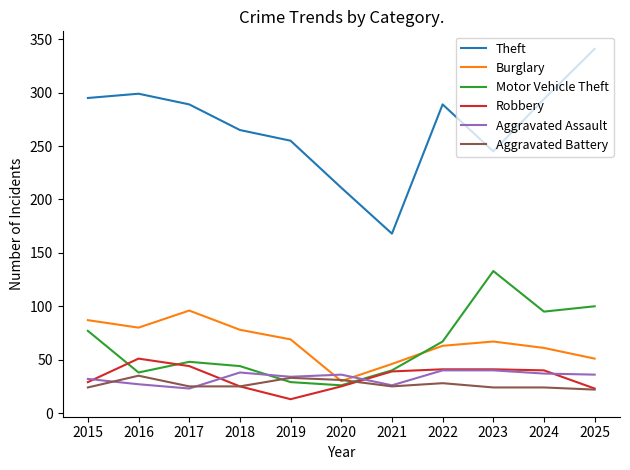

At which category is the sum across all series the highest?

2025